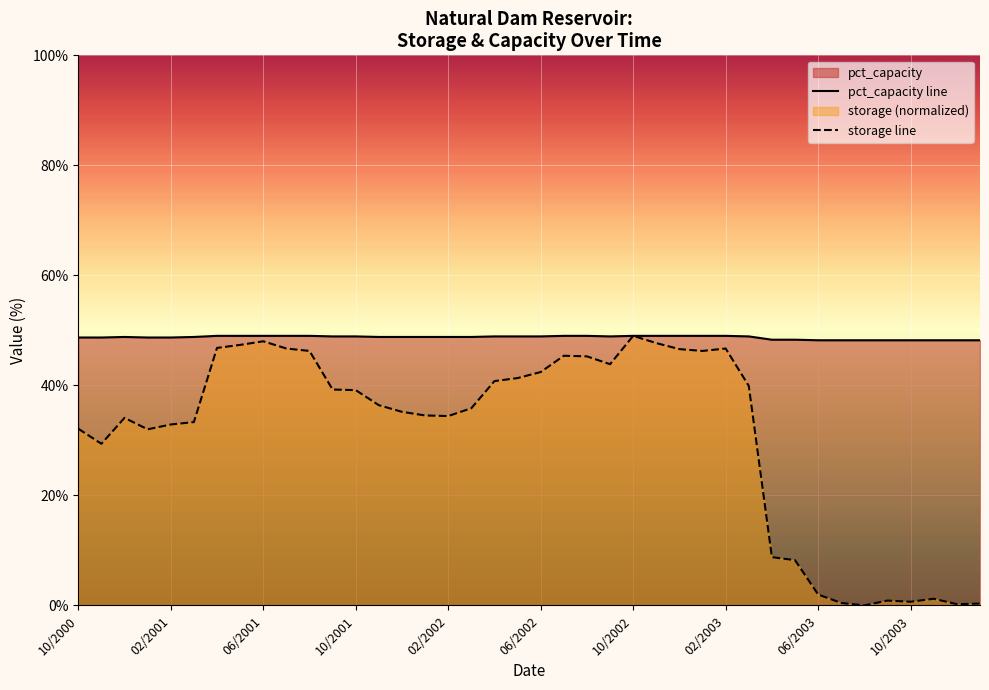

The storage line series shows 0.4 at 33. True or false?

True